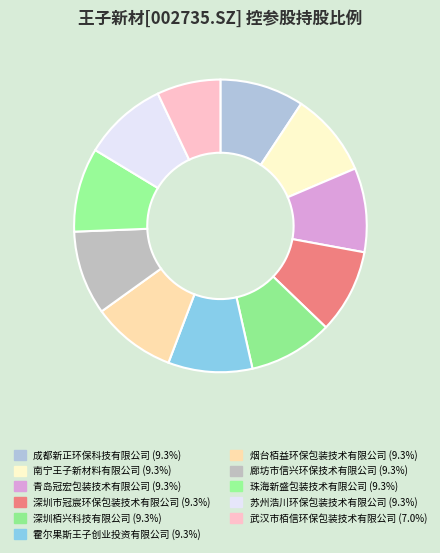

To the nearest percent, what is the average slice percentage?

9%